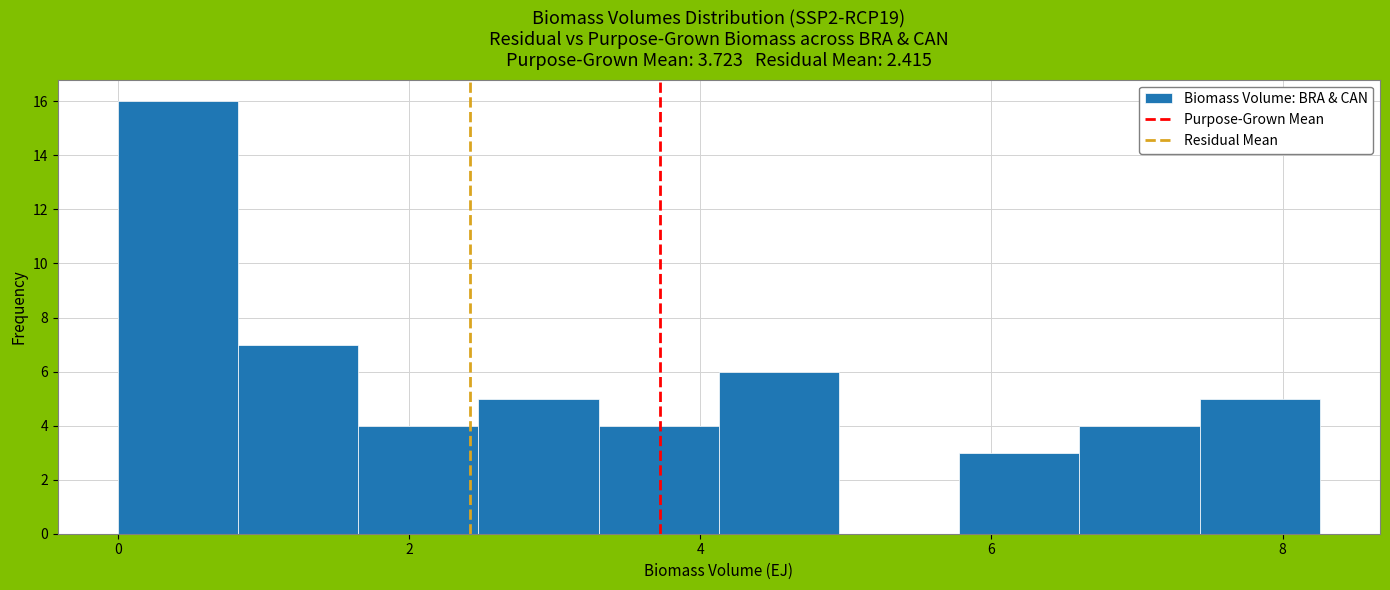

Reading left to right, list every bar in this chart as the range it spans on the x-axis followed by its height. Neither the bar edges nor the heights are printed on the chart, so give them approximately, as read against the axes.

0.0 to 0.8: 16
0.8 to 1.6: 7
1.6 to 2.4: 4
2.4 to 3.4: 5
3.4 to 4.2: 4
4.2 to 5.0: 6
5.0 to 5.8: 0
5.8 to 6.6: 3
6.6 to 7.4: 4
7.4 to 8.2: 5